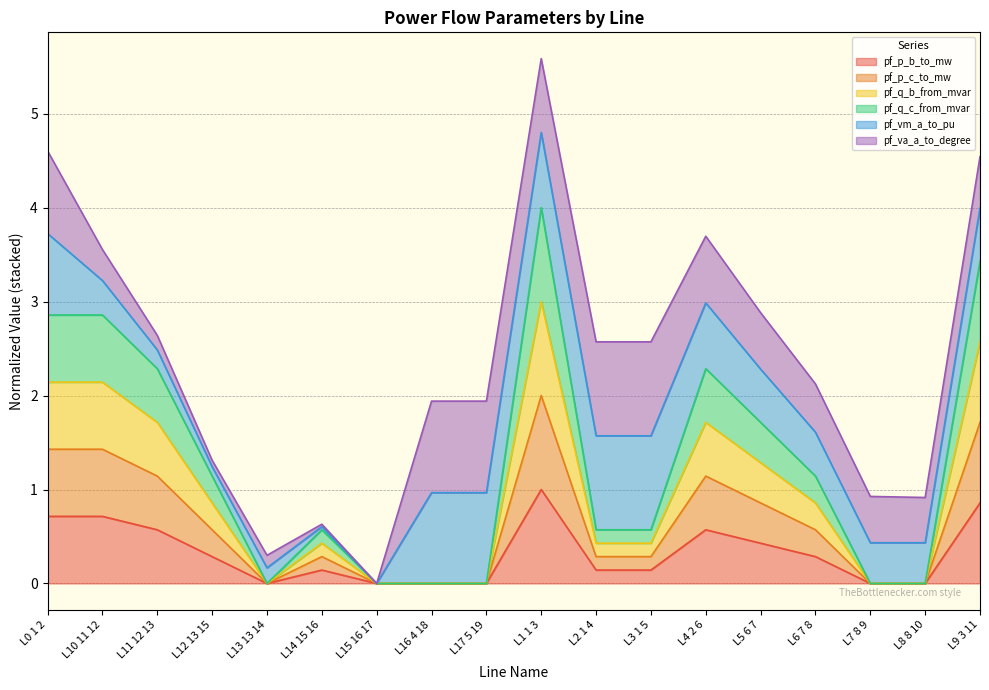

What is the total value across all series at L1 1 3?

5.6